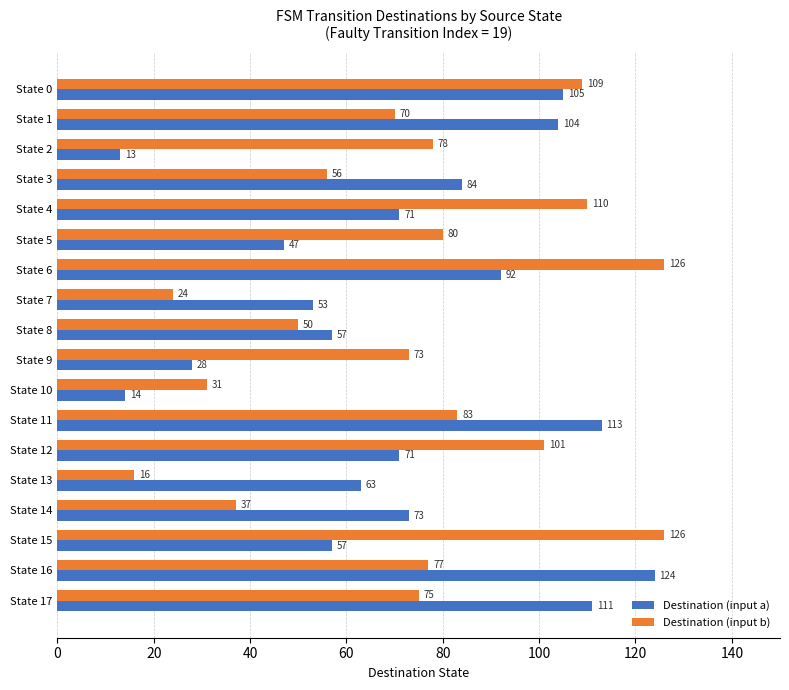

Which series has the widest spread of values?

Destination (input a)